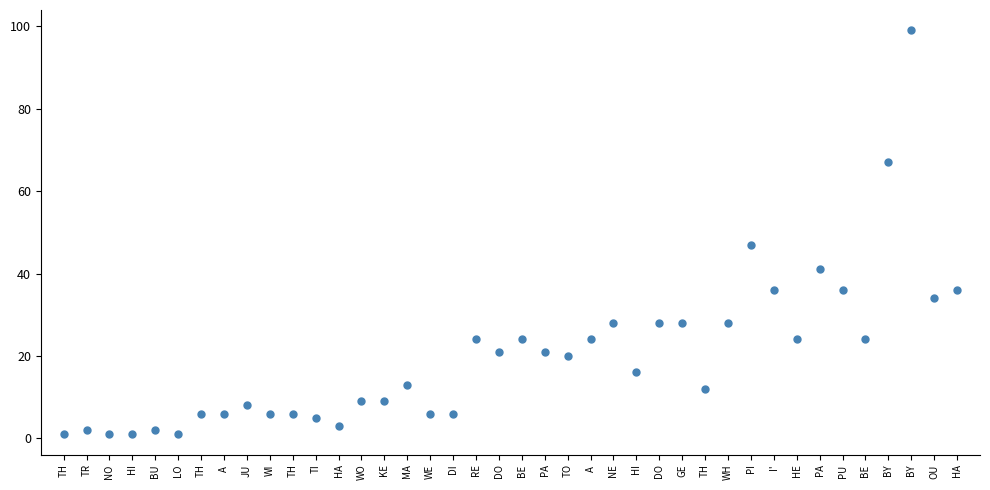

What Y value in the scatter plot is closest to 50?

47